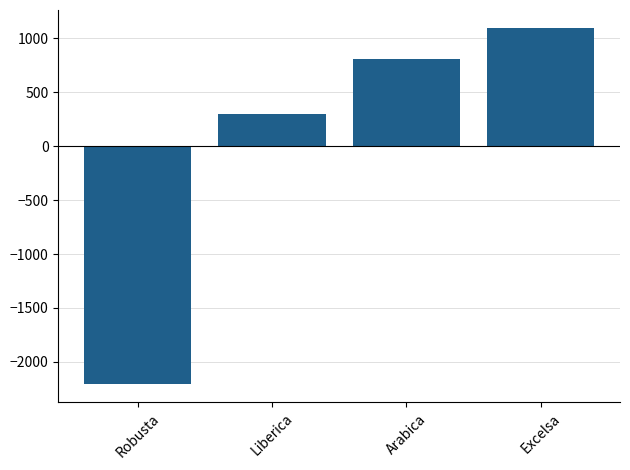

What is the sum of the values at Robusta and Liberica?

-1907.8